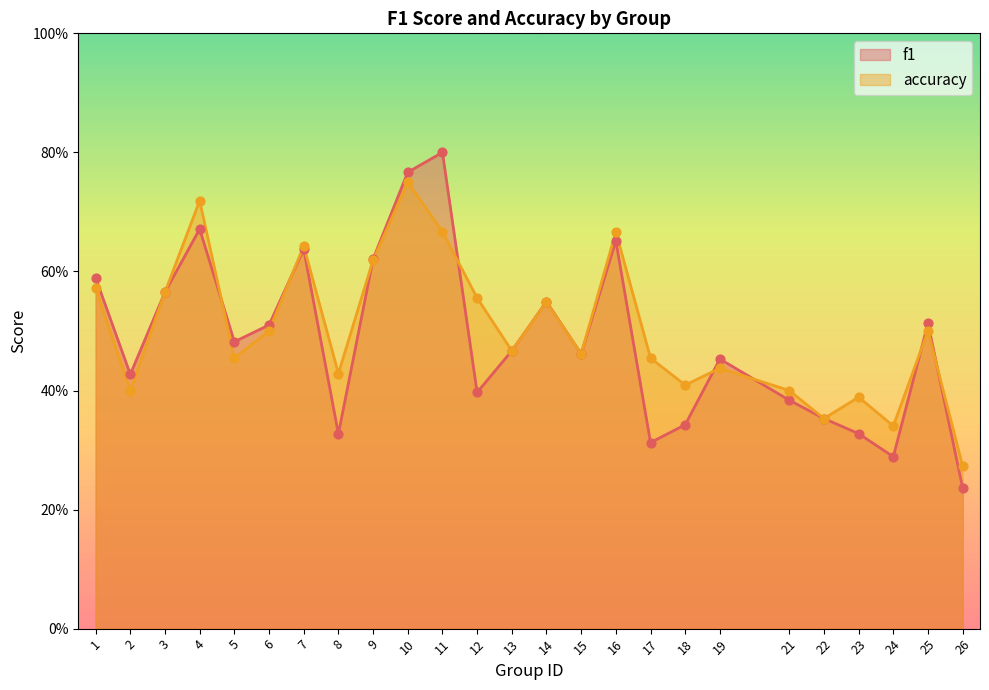

Which series contains the highest Y value?

f1